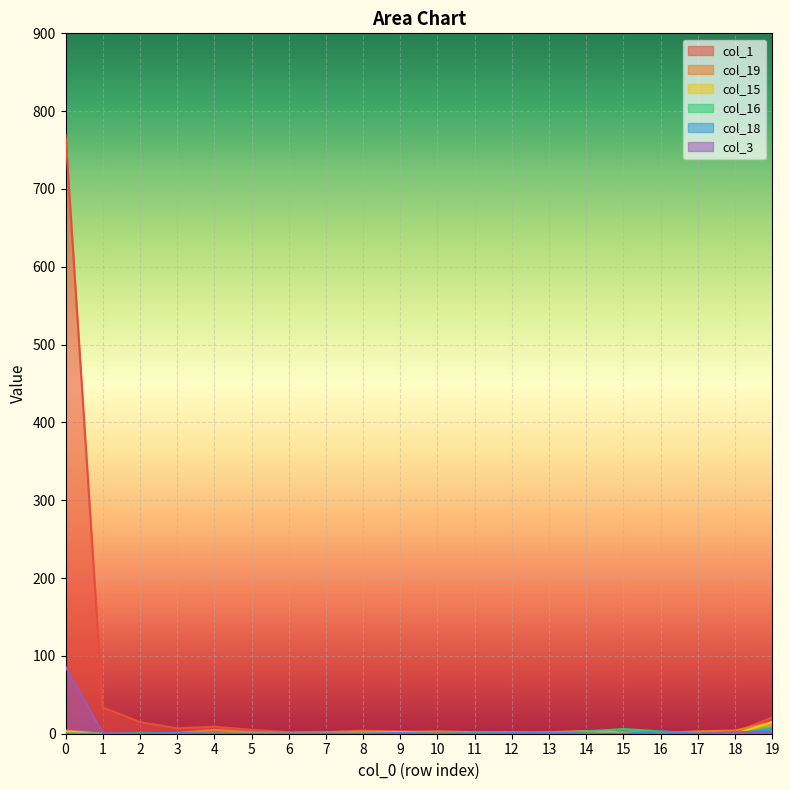

Reading left to right, transcribe all the data shown in this chart.

col_1: 770	34	15	7	9	5	2	2	4	3	2	1	2	1	0	0	1	3	2	21
col_19: 4	0	0	1	5	2	1	2	3	2	3	2	2	1	3	2	0	3	4	15
col_15: 3	0	0	0	0	1	0	0	1	2	0	0	0	2	3	1	2	0	0	15
col_16: 0	0	1	0	0	0	0	0	0	0	0	1	1	1	3	6	3	0	0	8
col_18: 0	0	0	1	0	0	0	0	0	1	0	0	1	2	0	0	3	0	0	6
col_3: 86	1	0	0	0	0	0	0	0	0	0	0	0	0	0	0	0	0	2	2